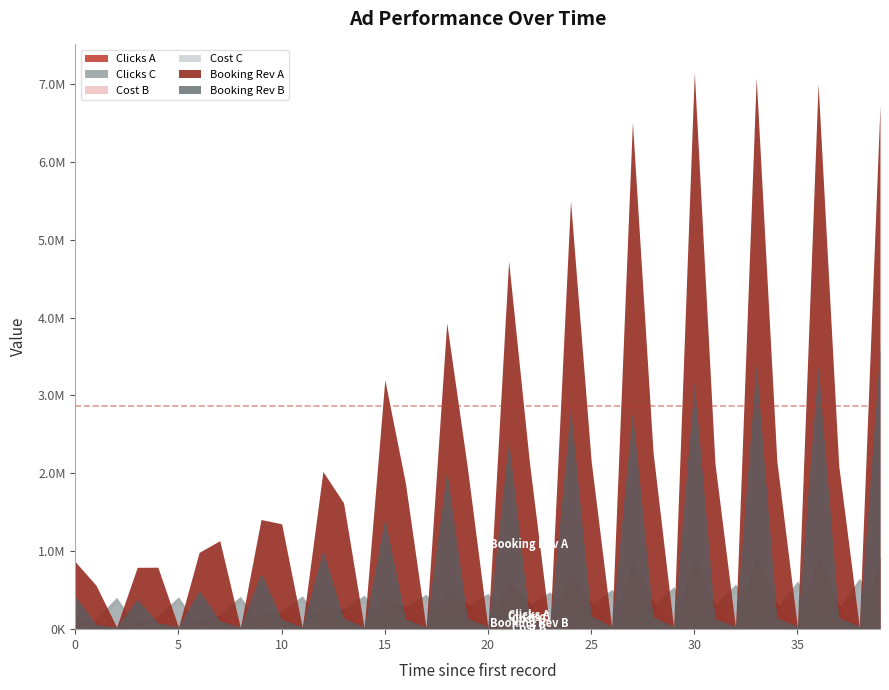

True or false: clicks_C has a value of 423561 at 10.

False